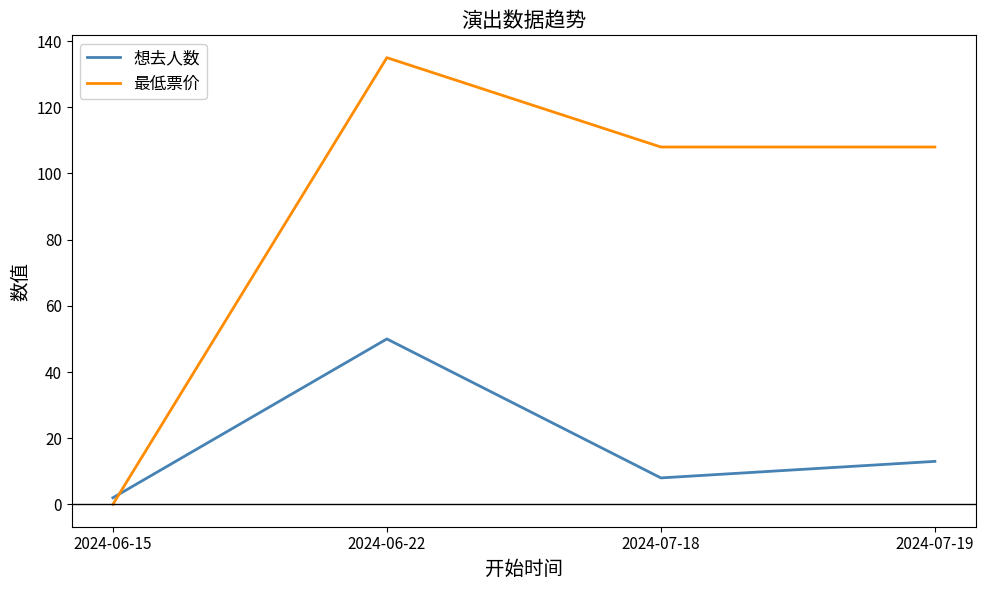

True or false: 想去人数 and 最低票价 cross at least once.

True